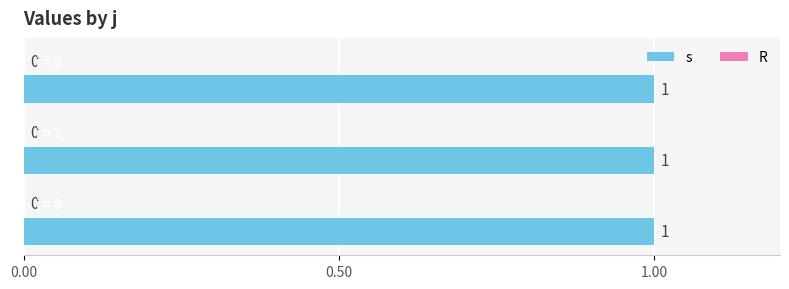

True or false: s has a value of 1 at 7.

True